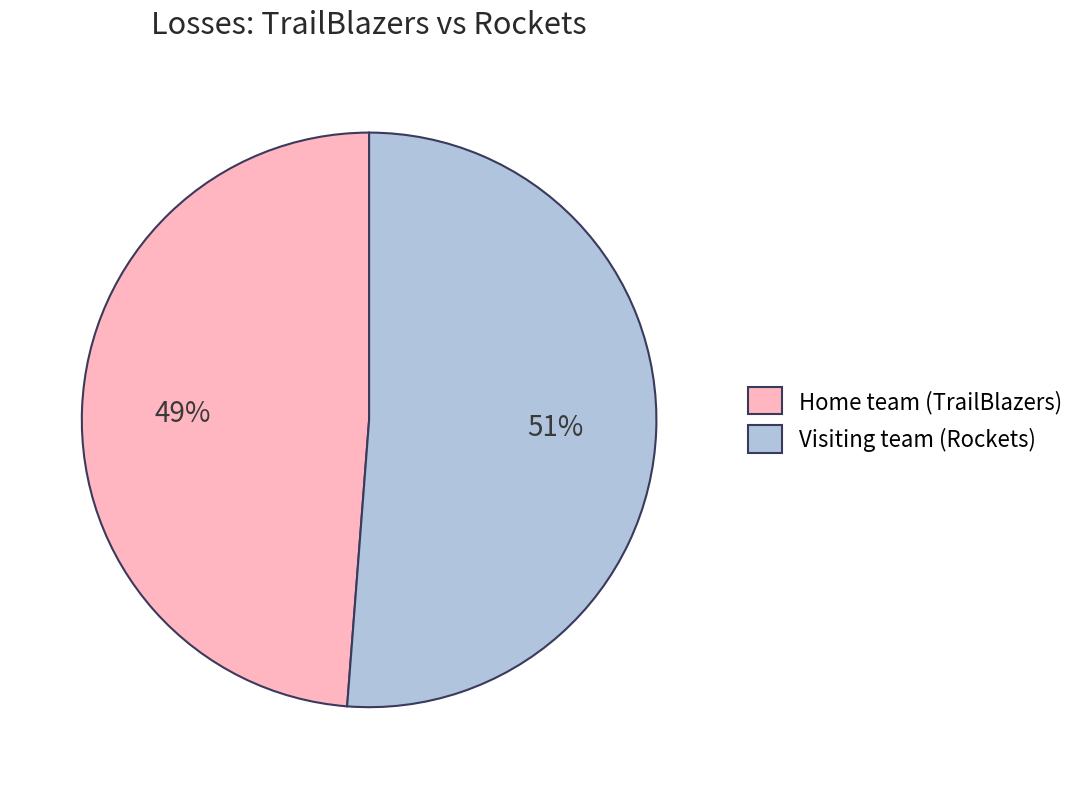

Which category accounts for the majority?

Visiting team (Rockets)